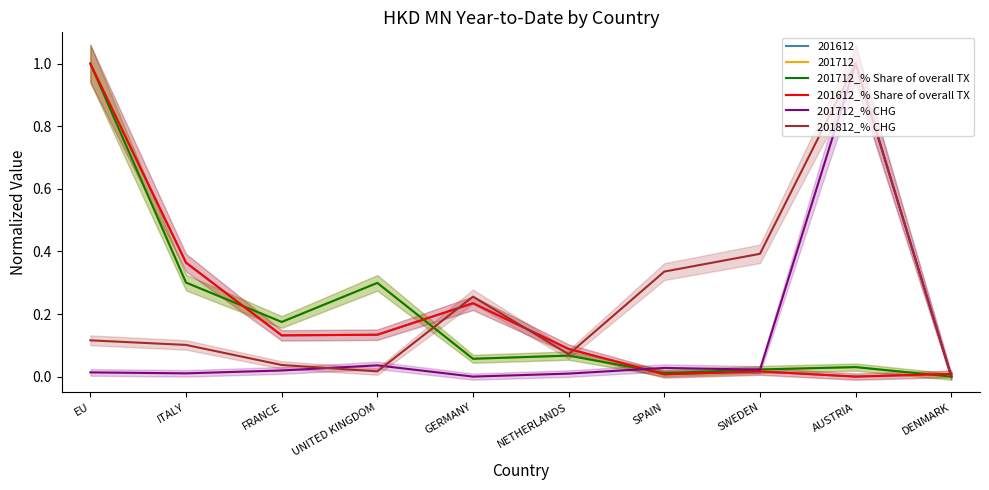

The value of 201612_% Share of overall TX at ITALY is 0.5. True or false?

False